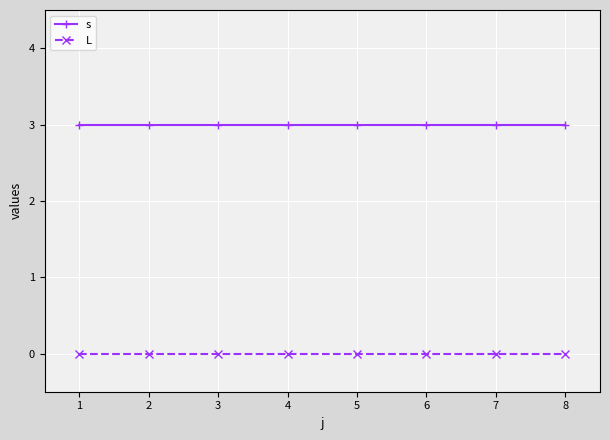

How many lines are shown in the chart?

2